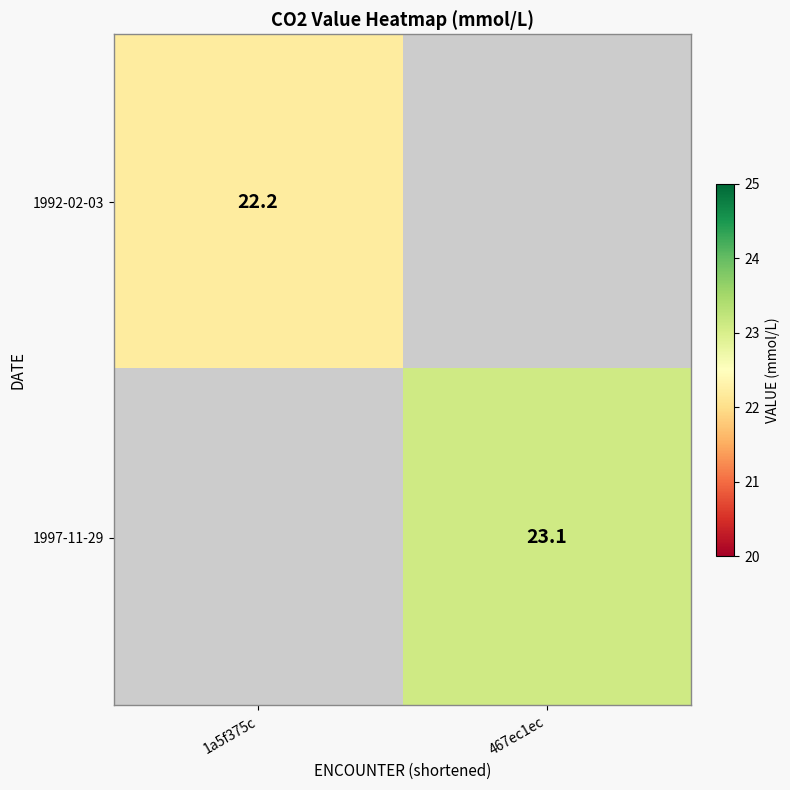

At which category does the chart reach its peak across all series?

467ec1ec